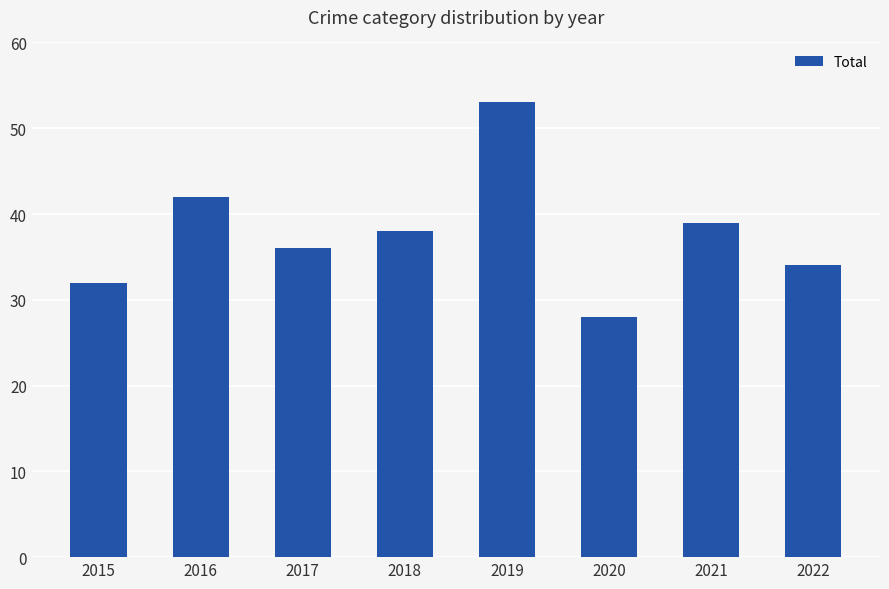

What is the greatest value displayed?

53